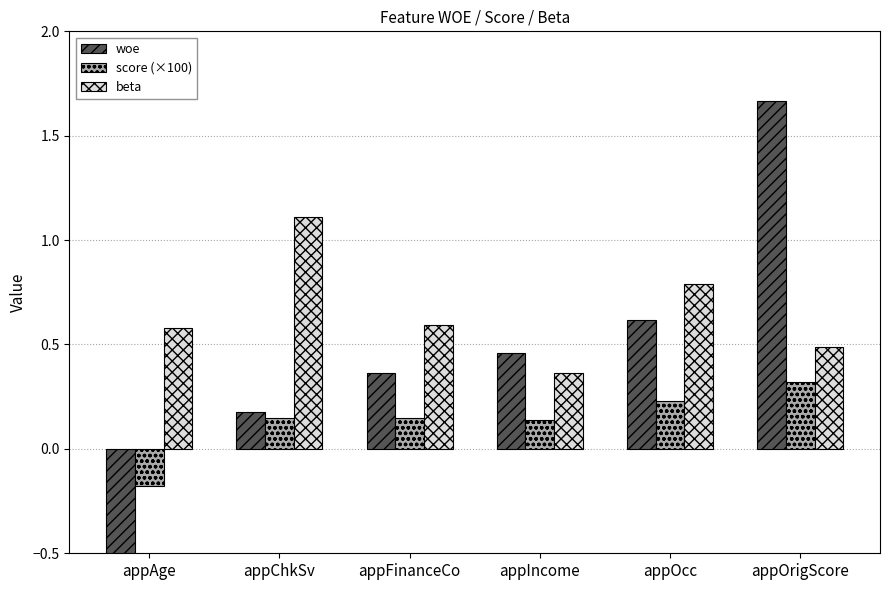

At how many categories does at least one series exceed 0?

6